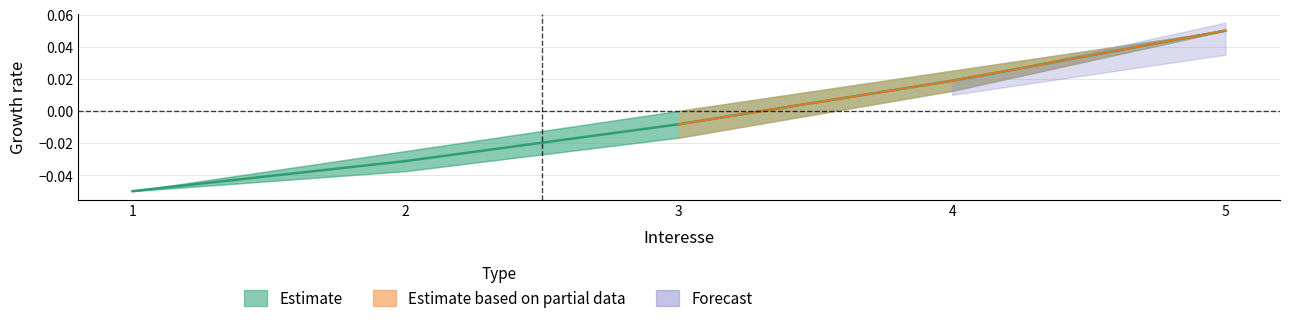

How many positive values are there?

2